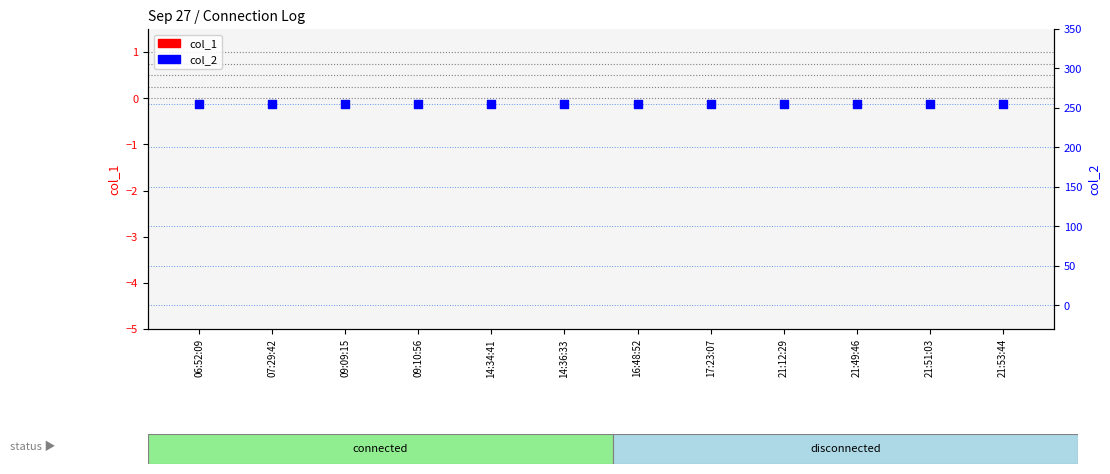

At how many categories does at least one series exceed 99?

12